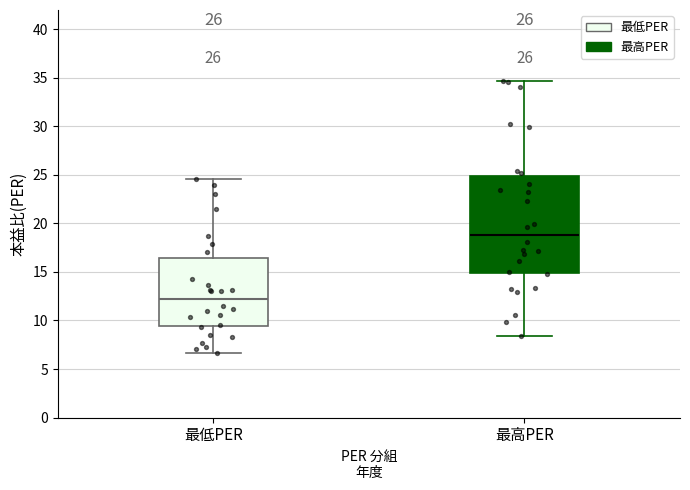

Which box's median line is the lowest?

最低PER